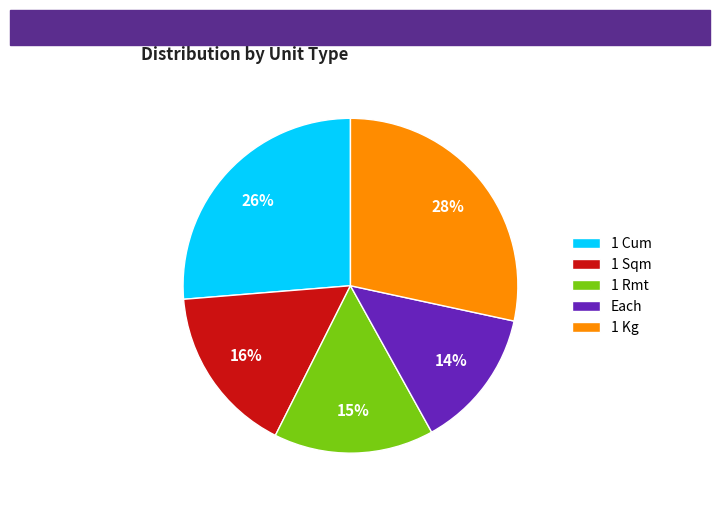

Which slice is the smallest?

Each